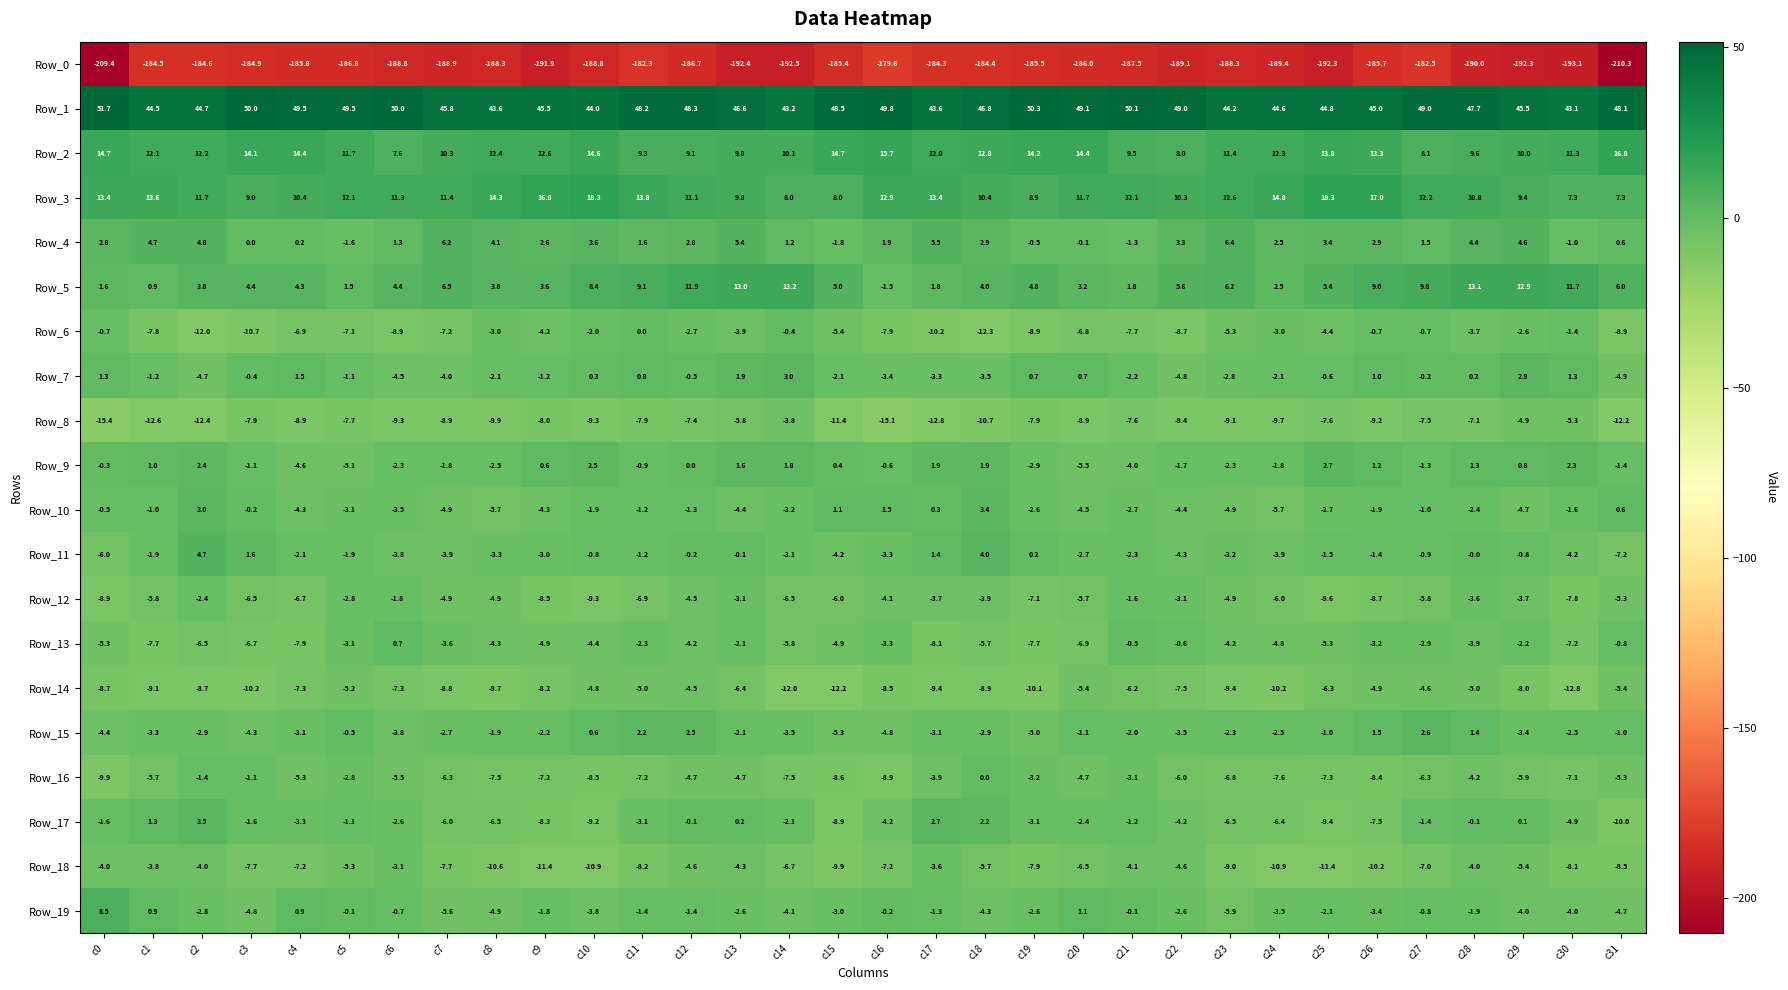

Count the number of categories in the chart.

32